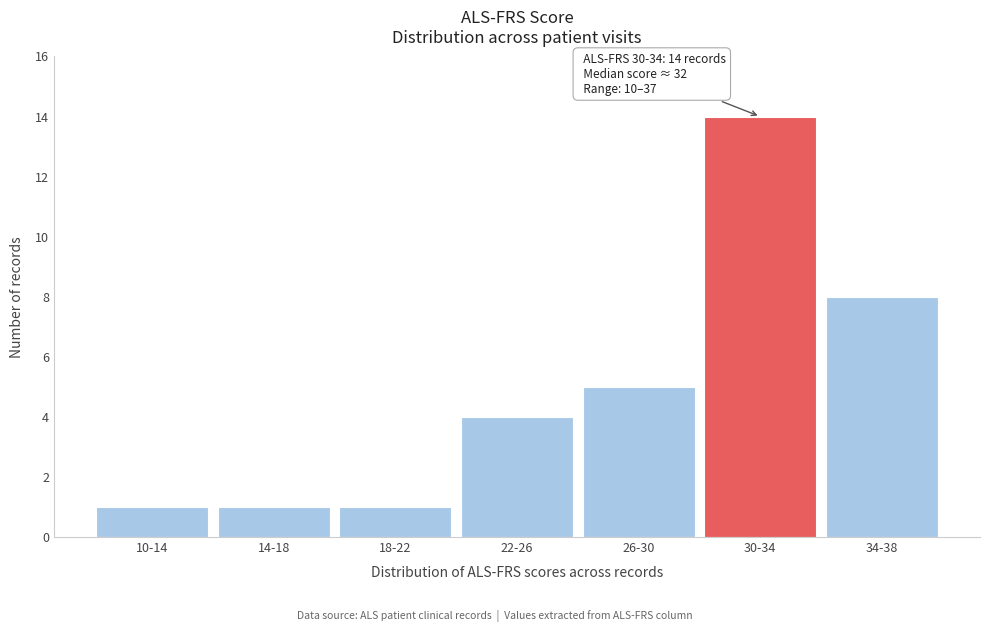

Reading right to left, list all the values displayed in this chart.

8	14	5	4	1	1	1